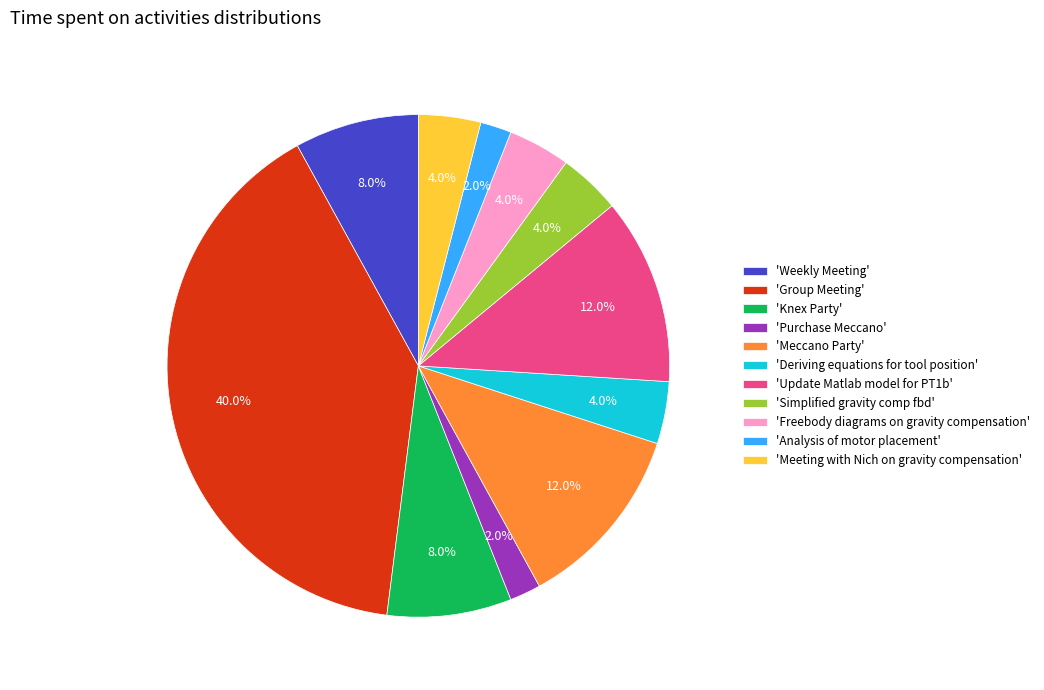

What percentage do 'Deriving equations for tool position' and 'Weekly Meeting' together represent?

12.0%